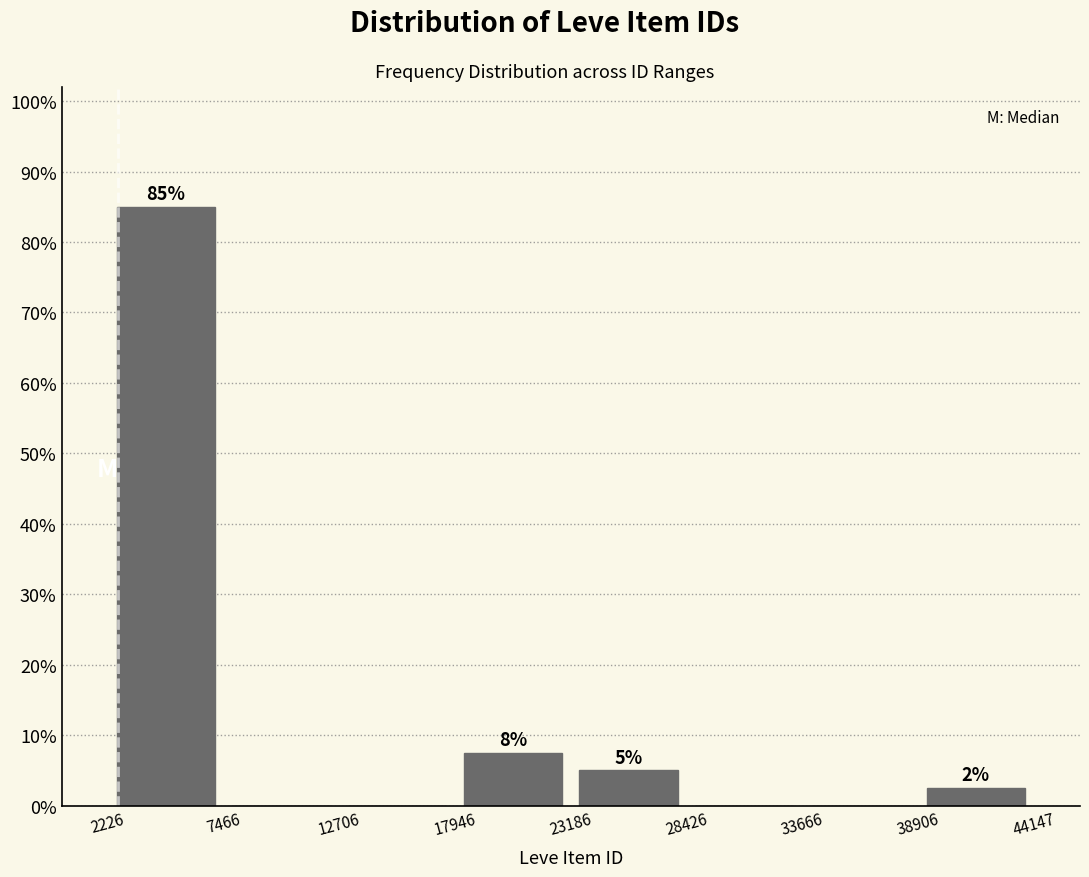

Which range on the x-axis has the tallest bar?

2226 to 7466